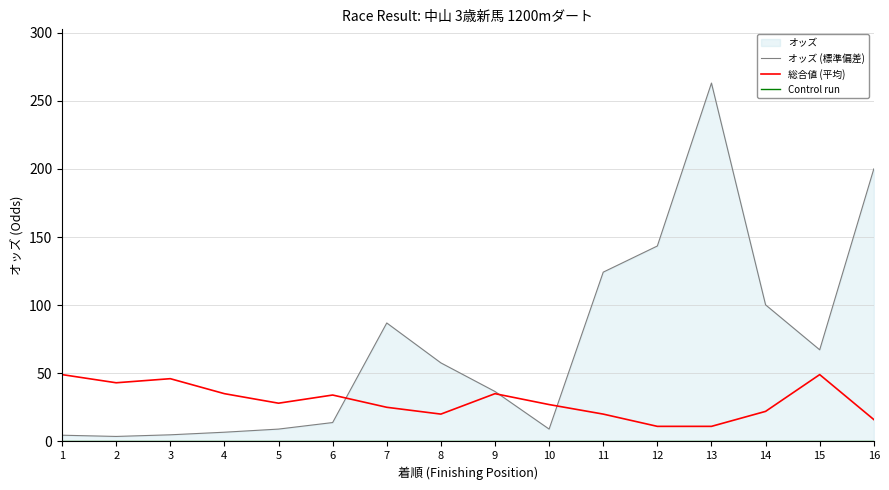

Between 16 and 2, which is larger?

16